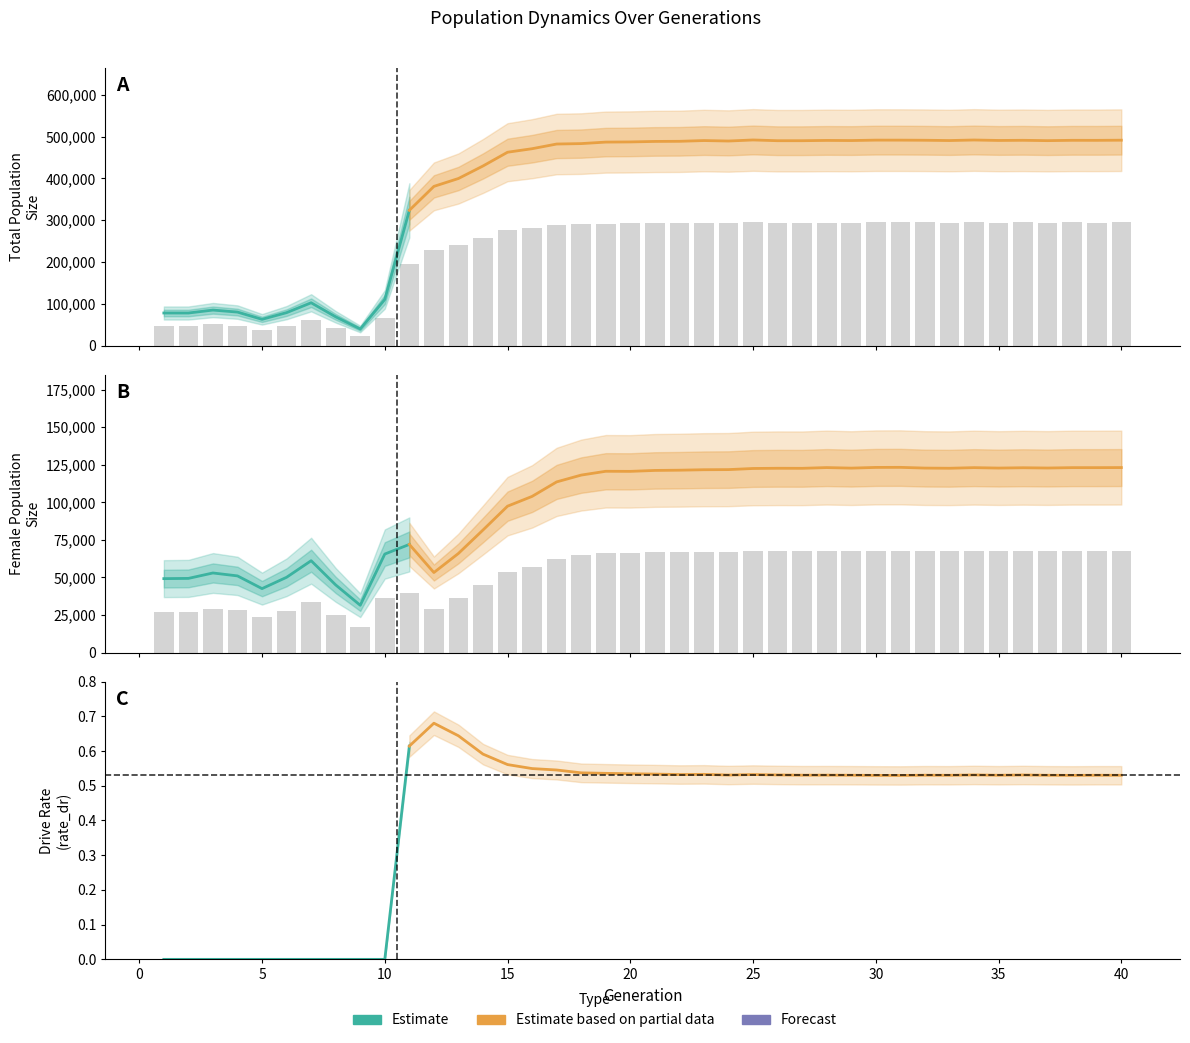

Which category has the lowest value across all series?

9